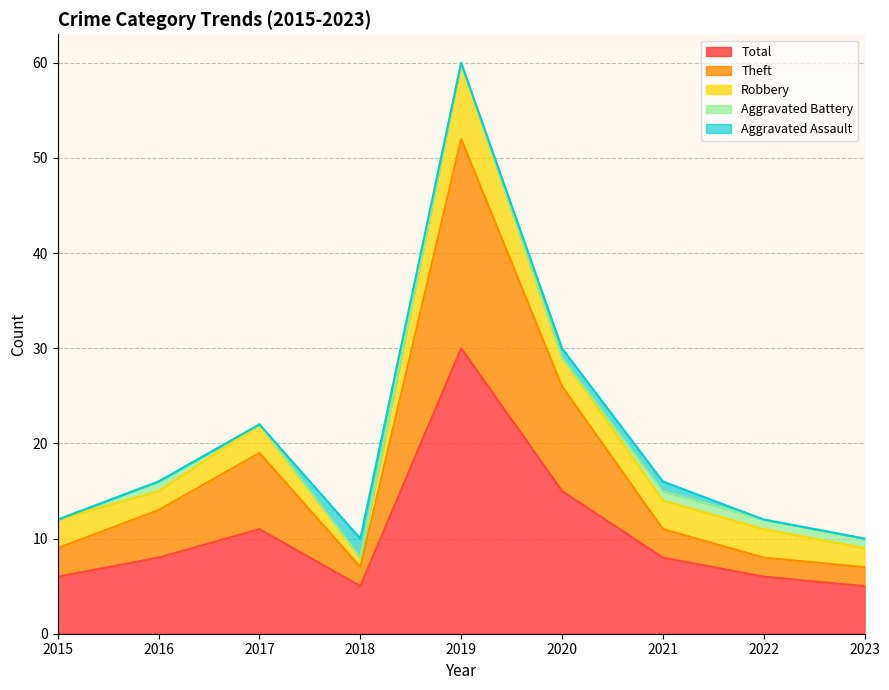

In Theft, how many points are higher than both neighbors (excluding endpoints)?

2